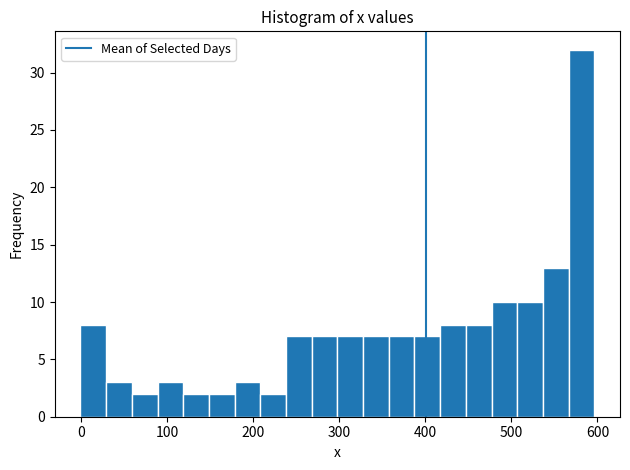

Around what value on the x-axis is the tallest bar? Give the approximate position of its centre, as read against the axis.

580